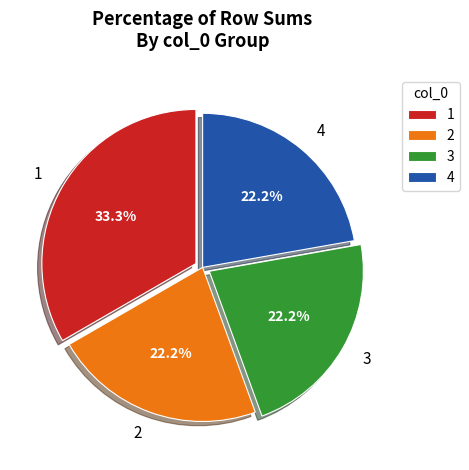

Does any single category account for the majority?

No